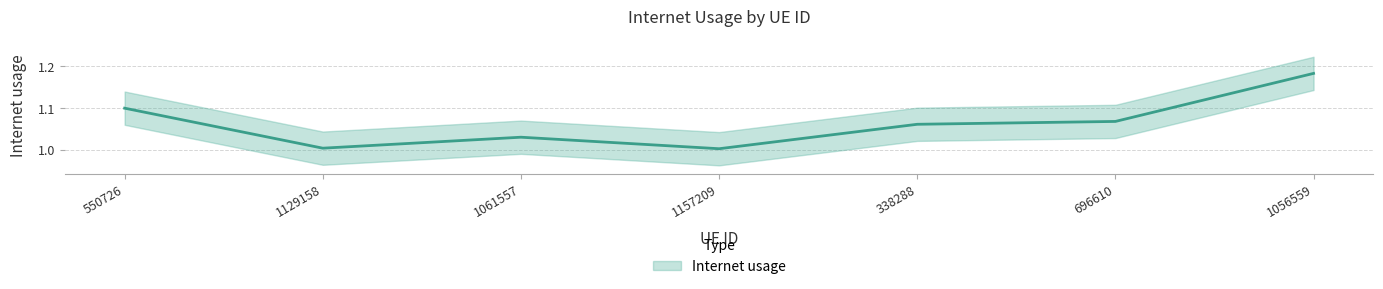

What is the change in value from 1129158 to 696610?

+0.1